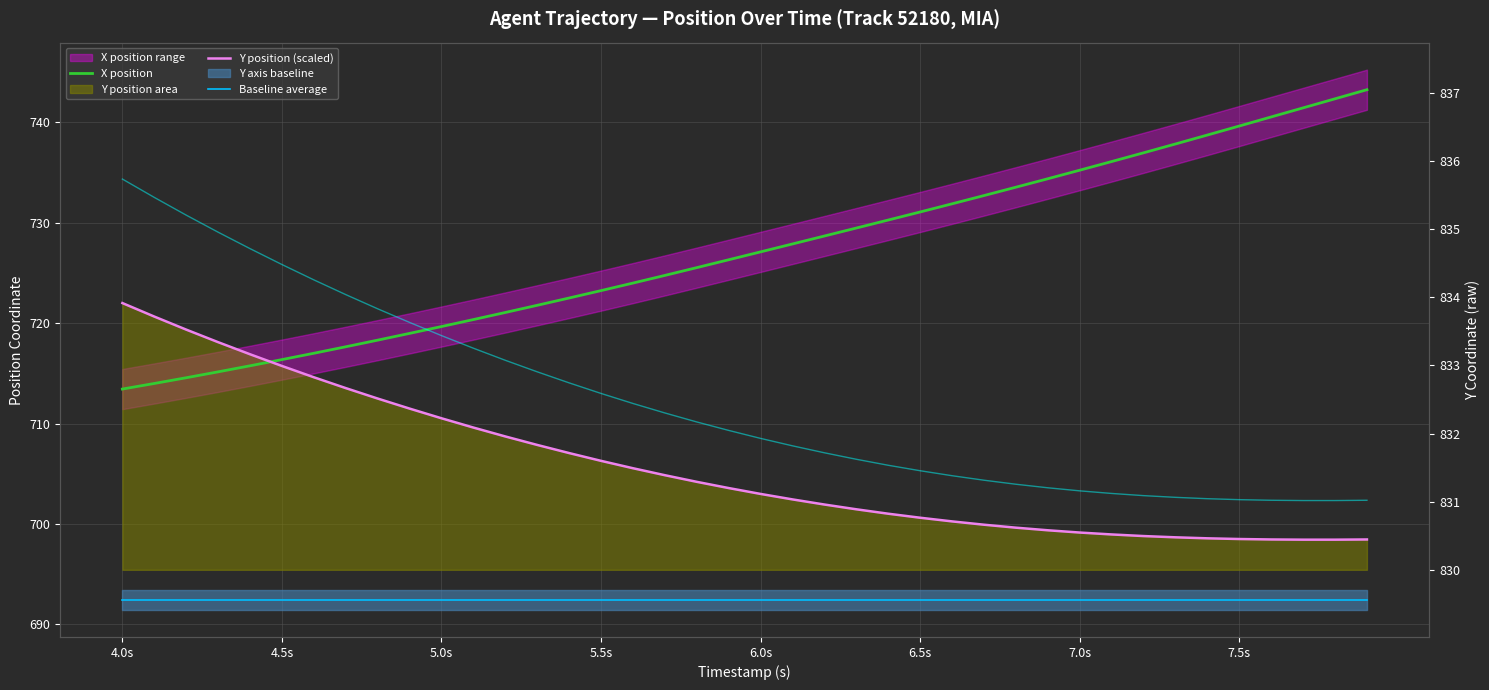

How many lines are shown in the chart?

4